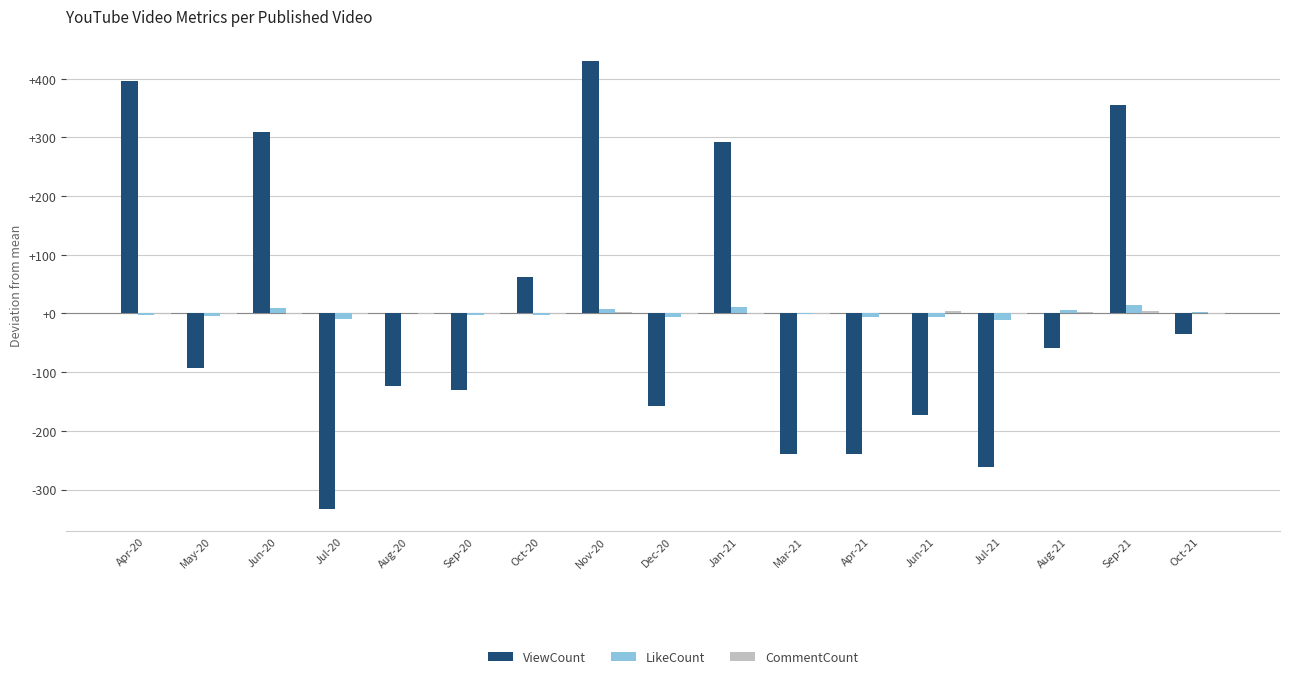

How many data points does each series have?

17